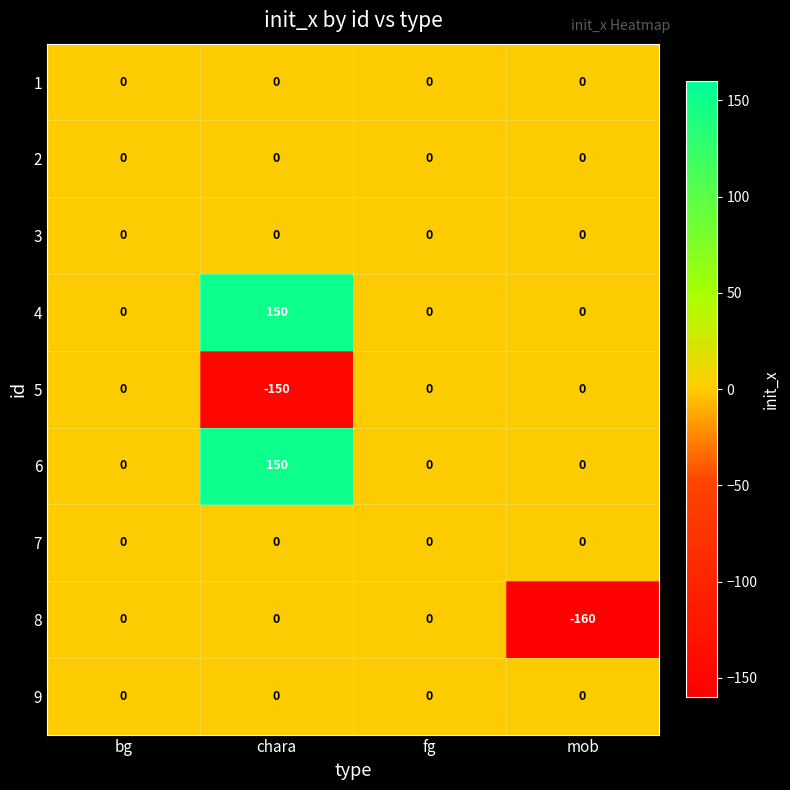

What is the greatest value displayed?

150